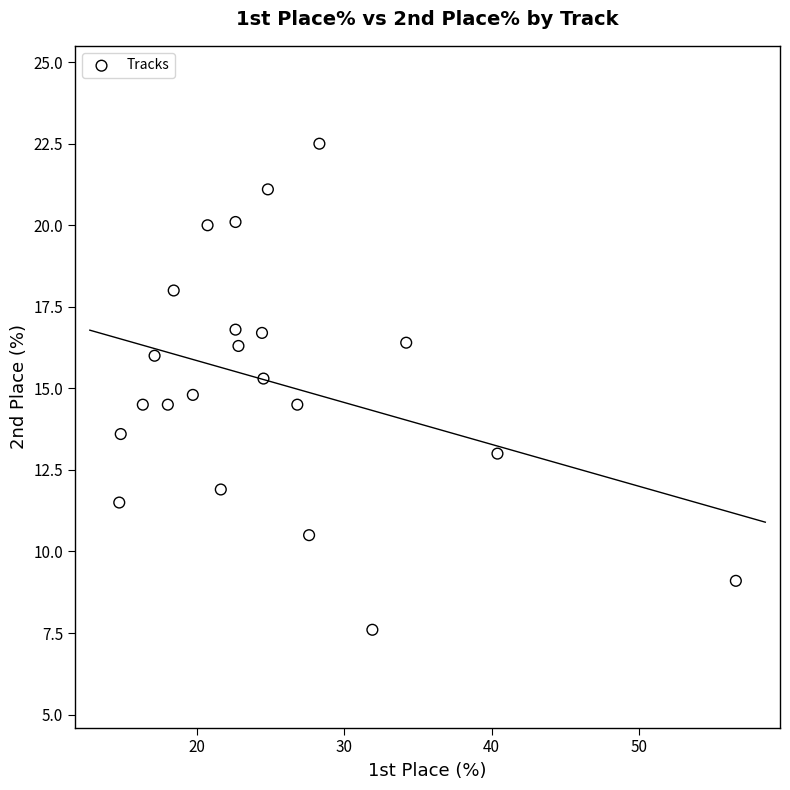

What is the range of X values (max minus min)?

41.9